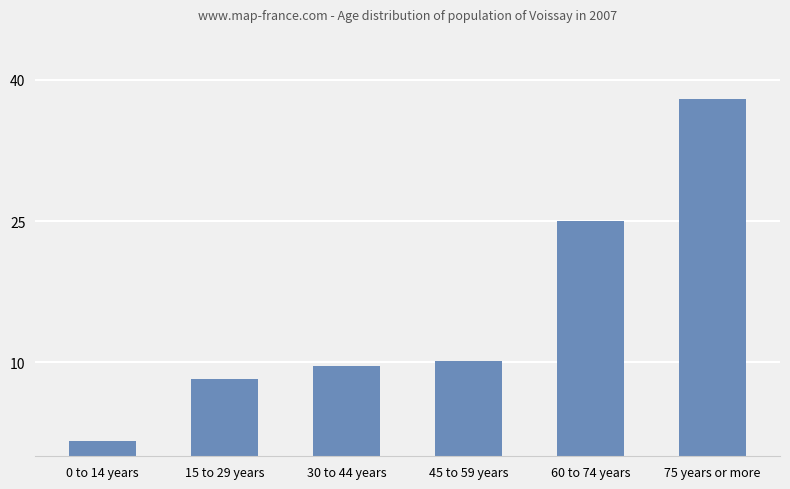

What is the value of the 1st bar from the left?

1.6